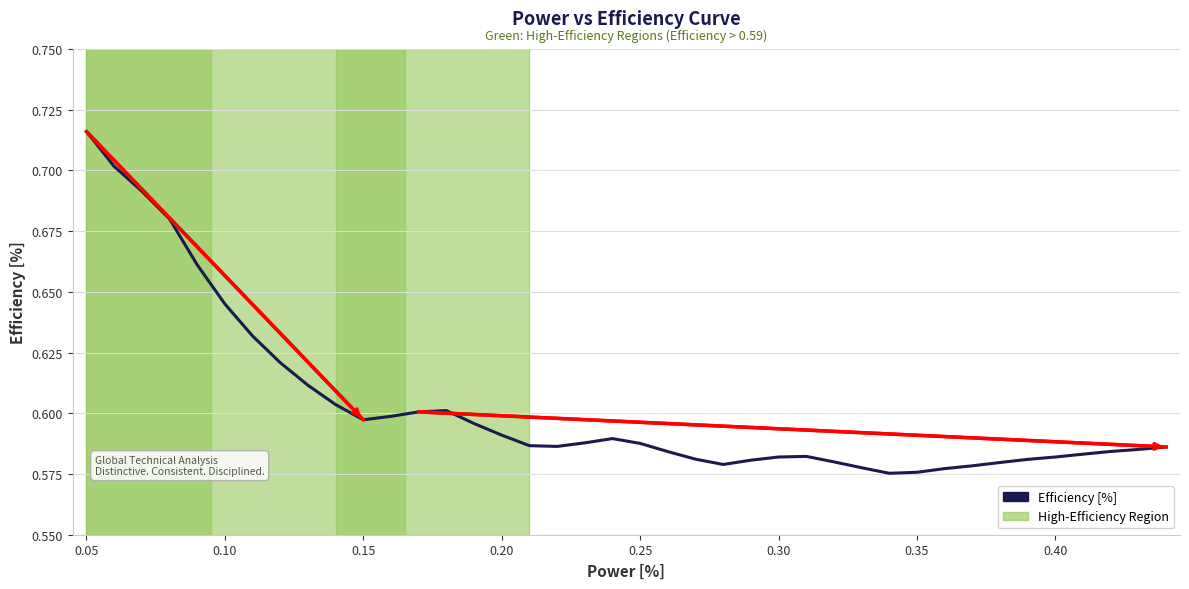

Does the chart display data point markers on the line(s)?

No